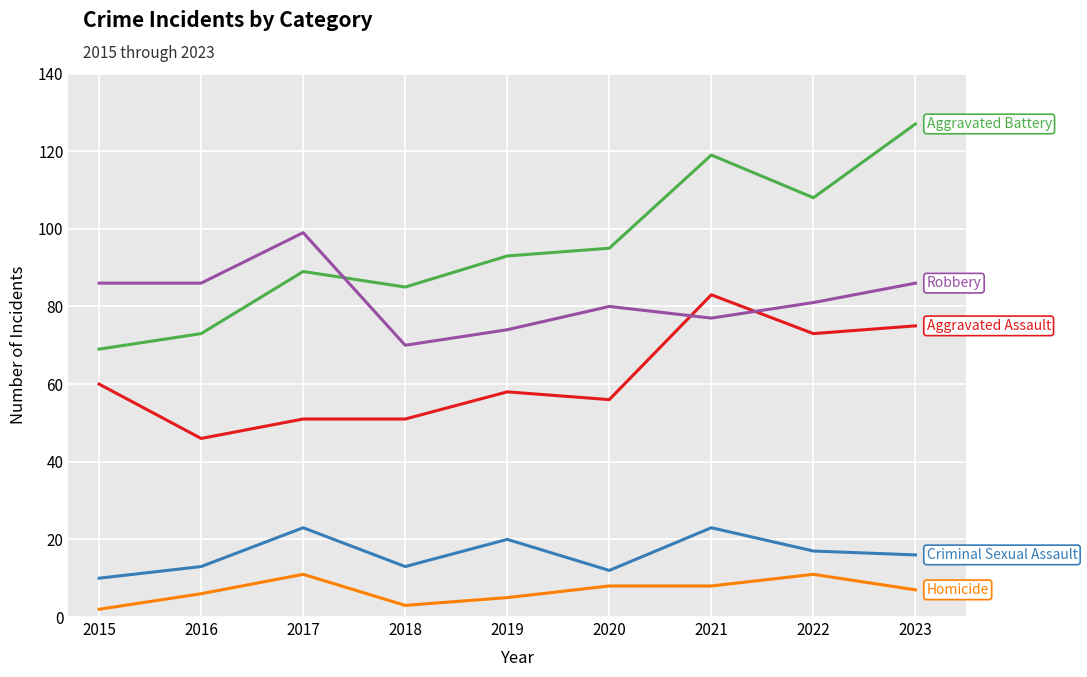

At which category does the chart reach its peak across all series?

2023